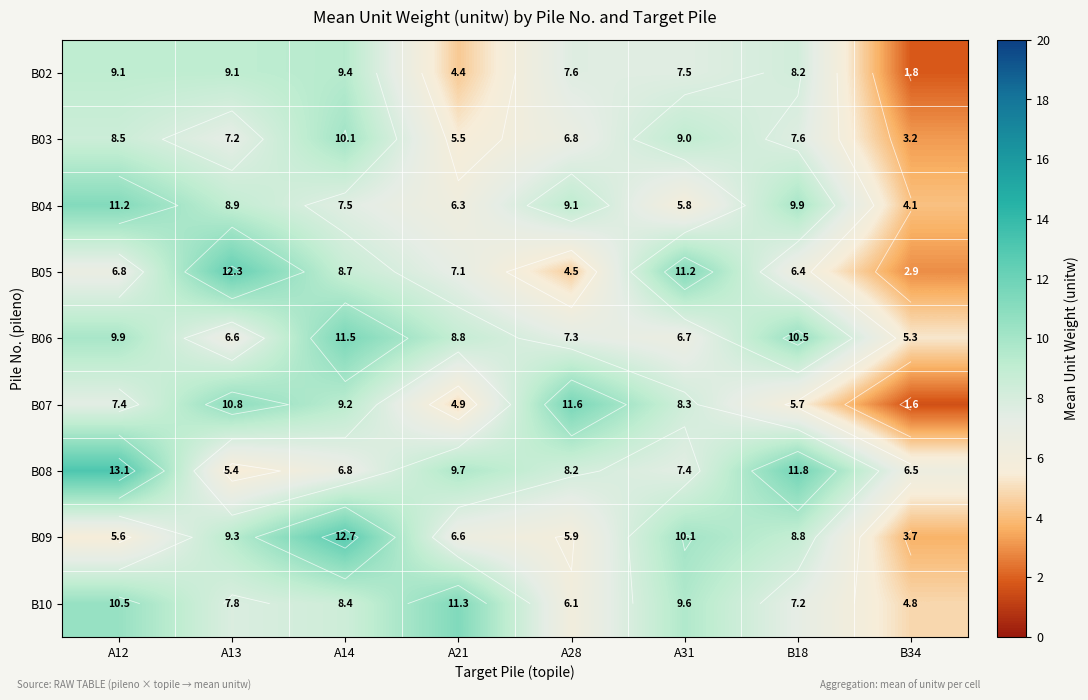

True or false: B04 has a value of 9.9 at B18.

True